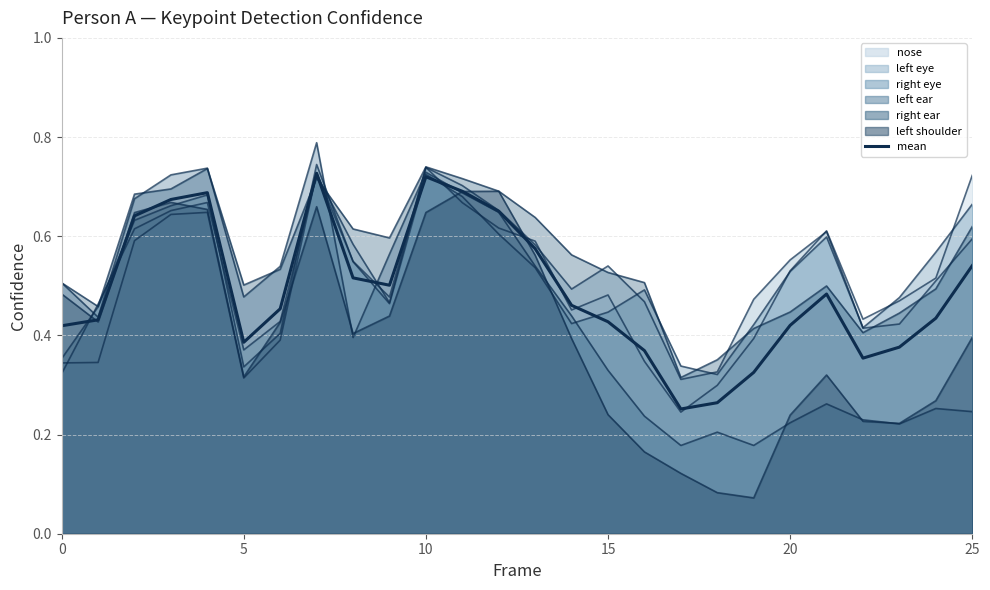

True or false: the data has more than 1 interior local peaks.

True